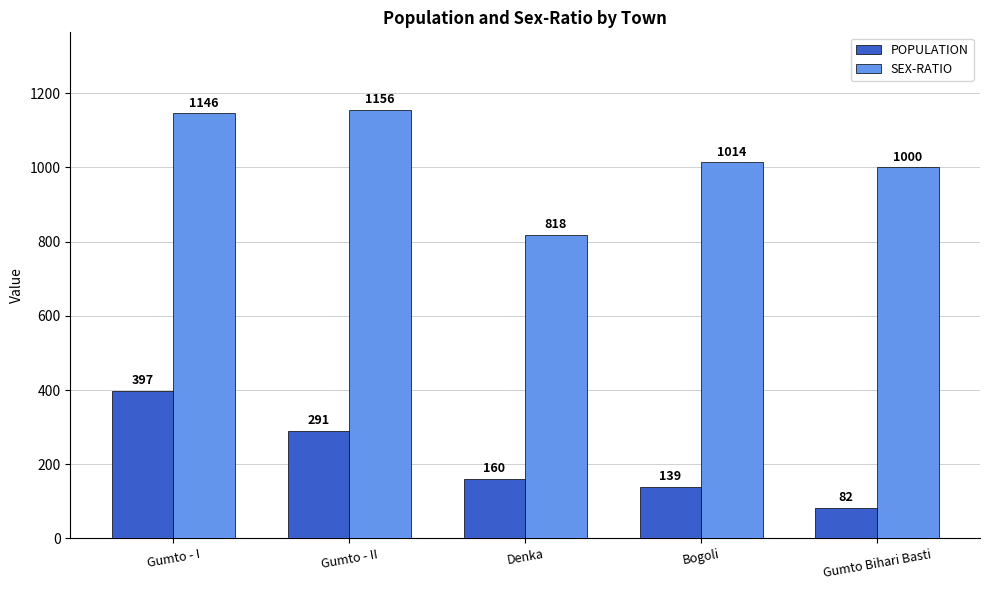

Between Gumto - II and Denka, which series saw the biggest shift?

SEX-RATIO